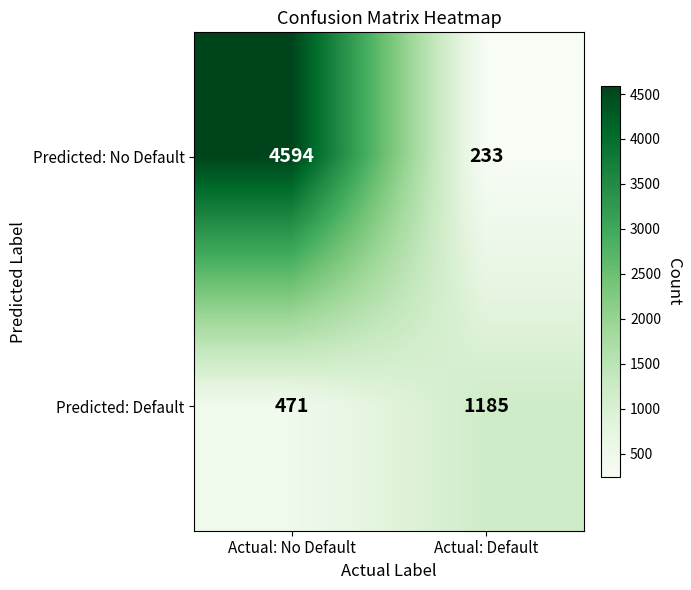

The Predicted: No Default series shows 233 at Actual: Default. True or false?

True